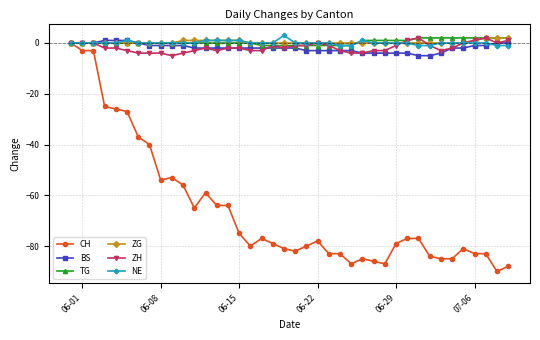

Reading left to right, extract all data points from this chart.

CH: 0	-3	-3	-25	-26	-27	-37	-40	-54	-53	-56	-65	-59	-64	-64	-75	-80	-77	-79	-81	-82	-80	-78	-83	-83	-87	-85	-86	-87	-79	-77	-77	-84	-85	-85	-81	-83	-83	-90	-88
BS: 0	0	0	1	1	1	0	-1	-1	-1	-1	-2	-2	-2	-2	-2	-2	-2	-2	-2	-2	-3	-3	-3	-3	-3	-4	-4	-4	-4	-4	-5	-5	-4	-2	-2	-1	-1	0	0
TG: 0	0	0	0	0	0	0	0	0	0	0	0	0	0	0	0	0	-1	-1	-1	-1	-1	-1	-1	-1	-1	1	1	1	1	1	2	2	2	2	2	2	2	2	2
ZG: 0	0	0	0	0	0	0	0	0	0	1	1	1	1	1	1	0	0	0	0	0	0	0	0	0	0	0	0	0	0	0	0	0	0	0	0	1	2	2	2
ZH: 0	0	0	-2	-2	-3	-4	-4	-4	-5	-4	-3	-2	-3	-2	-2	-3	-3	-1	-2	-1	-1	0	-1	-3	-4	-4	-3	-3	-1	1	2	-1	-3	-2	0	1	2	0	1
NE: 0	0	0	0	0	1	0	0	0	0	0	0	1	1	1	1	0	0	0	3	0	0	0	0	-1	-1	1	0	0	0	0	-1	-1	0	0	0	0	0	-1	-1